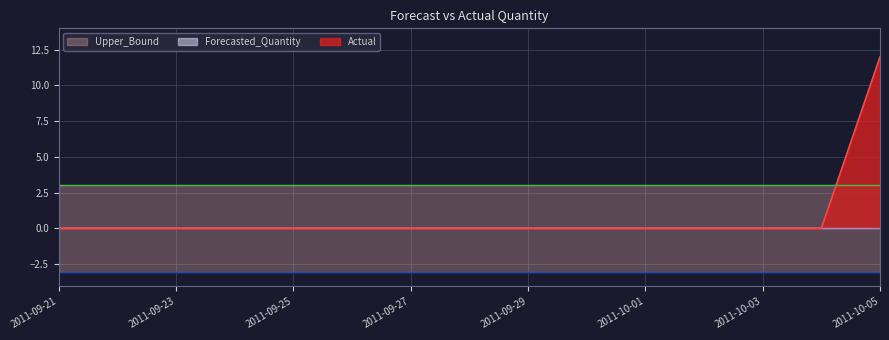

At which category is the sum across all series the highest?

2011-10-05